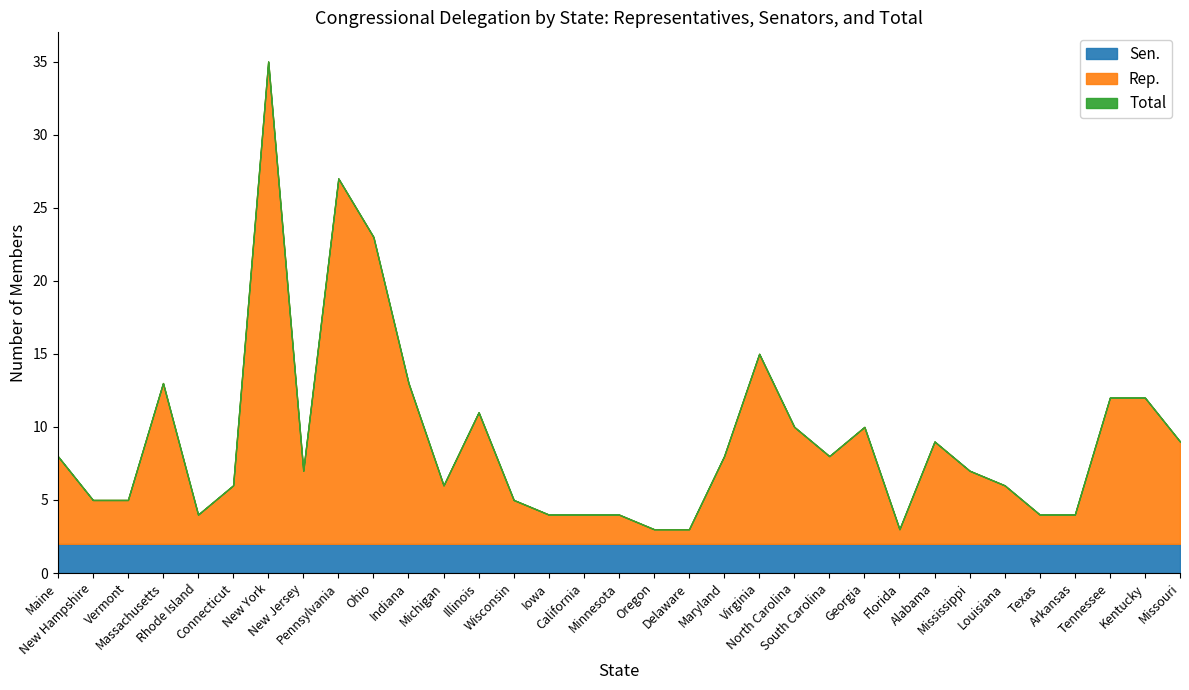

True or false: Total and Rep. cross at least once.

False